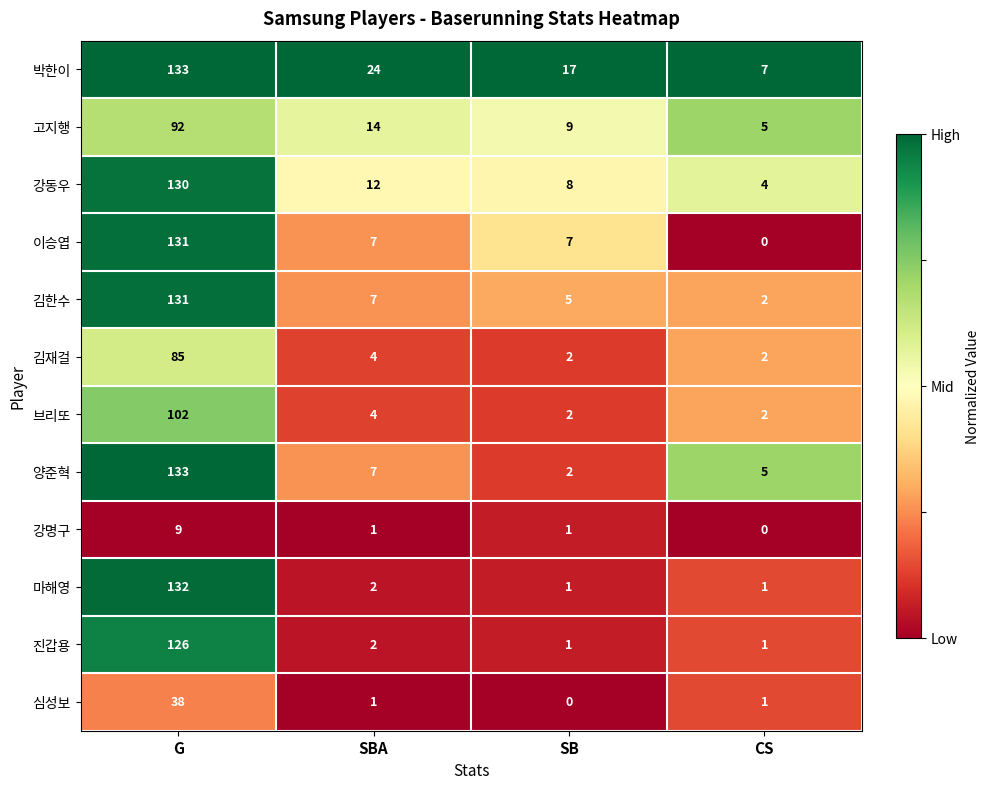

What is the average value of the 이승엽 series?

36